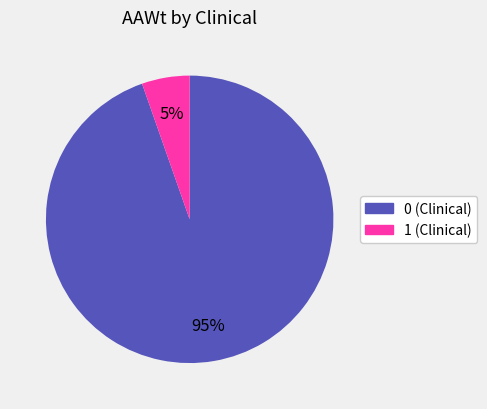

True or false: 1 accounts for 15% of the total.

False